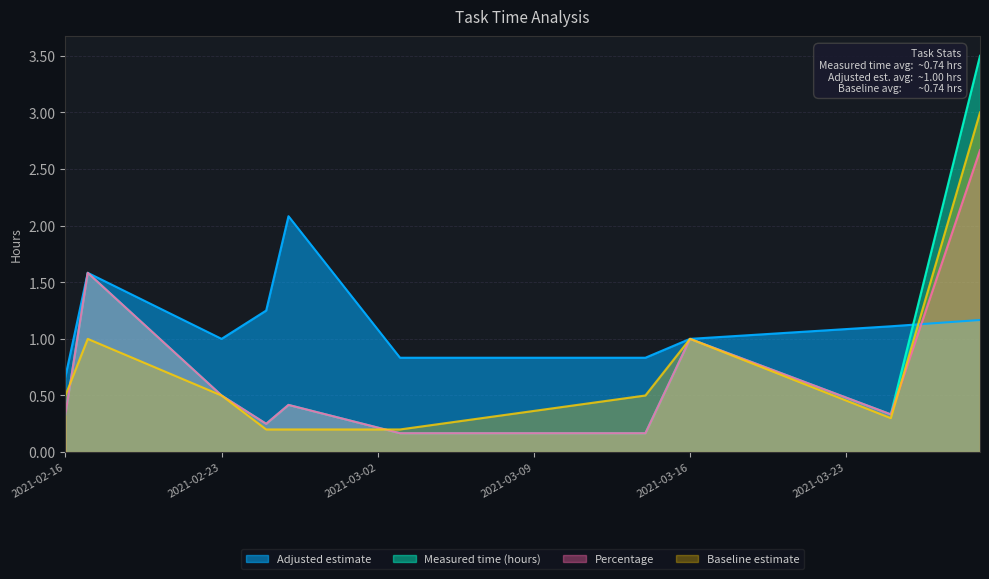

What is the label of the 4th point from the left?

2021-02-25